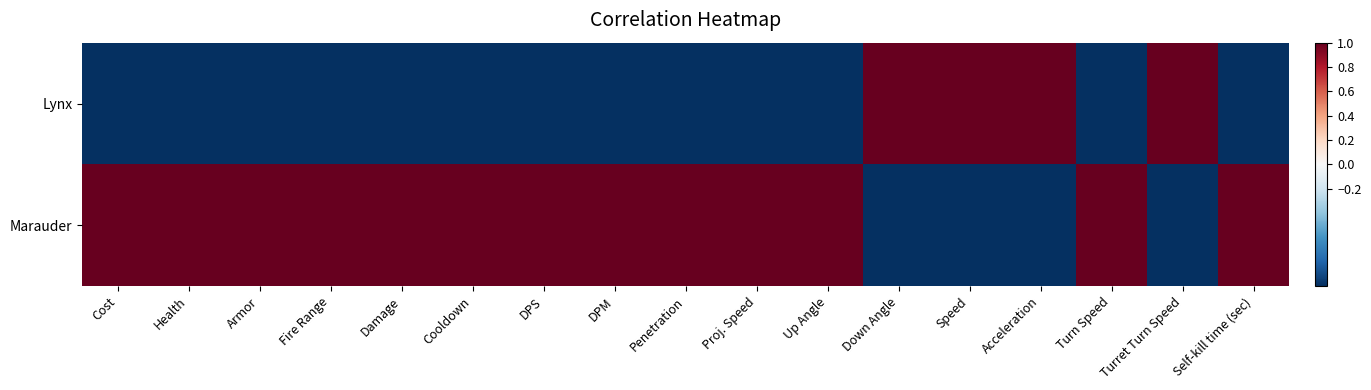

Which has a higher value, Fire Range or Speed?

Speed